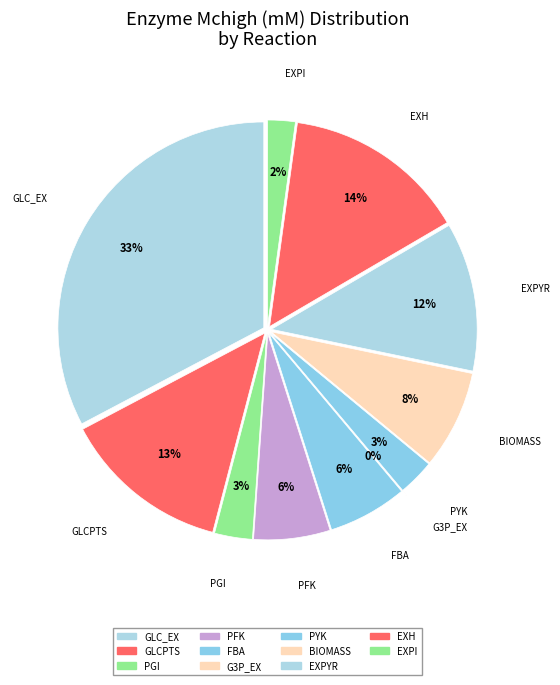

To the nearest percent, what percentage of the pie is PFK?

6%